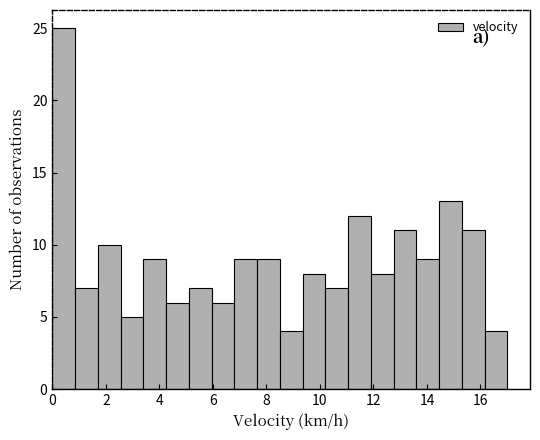

Reading left to right, transcribe this chart: for each bar, give the range it covers on the x-axis and its height. Neither the bar edges nor the heights are printed on the chart, so give them approximately, as read against the axes.

0.00 to 0.85: 25
0.85 to 1.70: 7
1.70 to 2.55: 10
2.55 to 3.40: 5
3.40 to 4.25: 9
4.25 to 5.10: 6
5.10 to 5.95: 7
5.95 to 6.80: 6
6.80 to 7.65: 9
7.65 to 8.50: 9
8.50 to 9.35: 4
9.35 to 10.20: 8
10.20 to 11.05: 7
11.05 to 11.90: 12
11.90 to 12.75: 8
12.75 to 13.60: 11
13.60 to 14.45: 9
14.45 to 15.30: 13
15.30 to 16.15: 11
16.15 to 17.00: 4